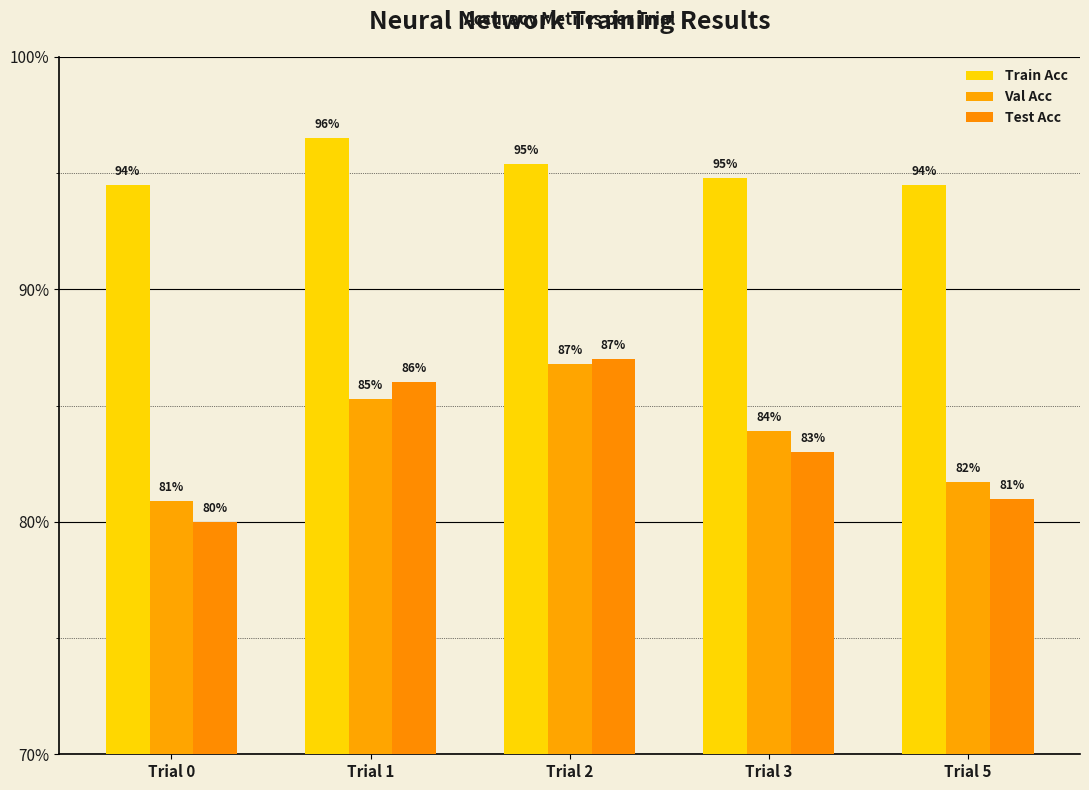

Reading left to right, what are all the values shown in this chart?

Train Acc: 0.9	1.0	1.0	0.9	0.9
Val Acc: 0.8	0.9	0.9	0.8	0.8
Test Acc: 0.8	0.9	0.9	0.8	0.8